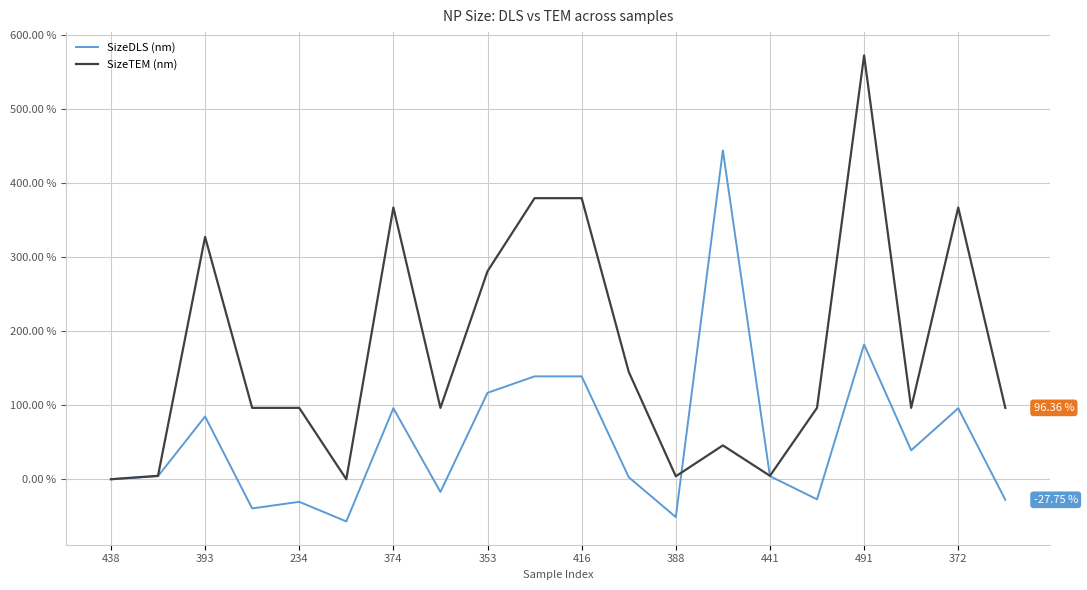

True or false: SizeDLS (nm) and SizeTEM (nm) intersect in this chart.

True